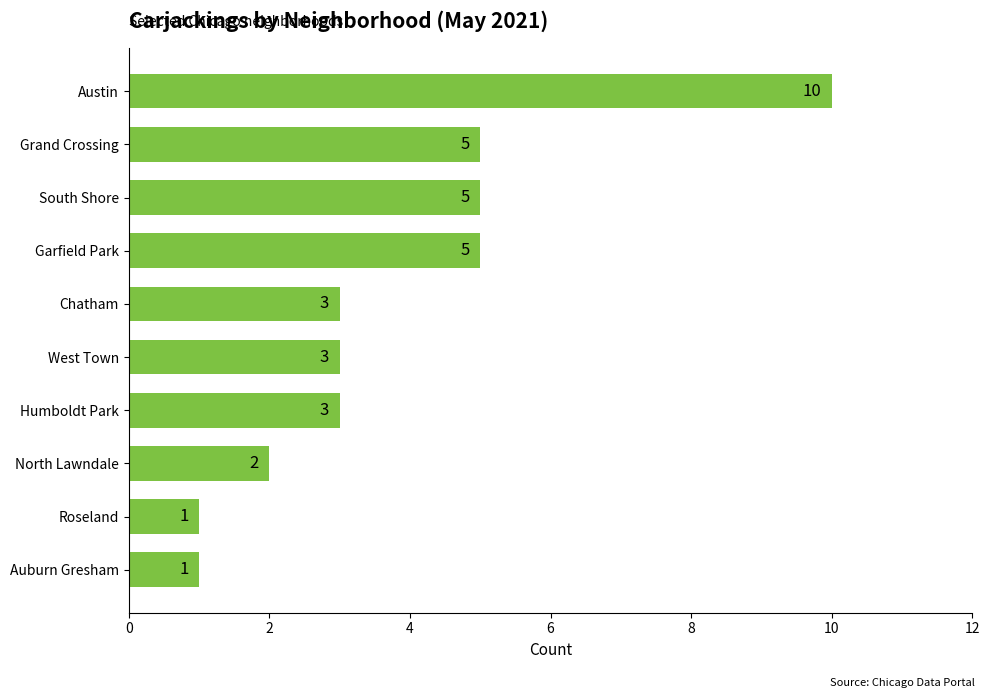

What is the sum of all values?

38